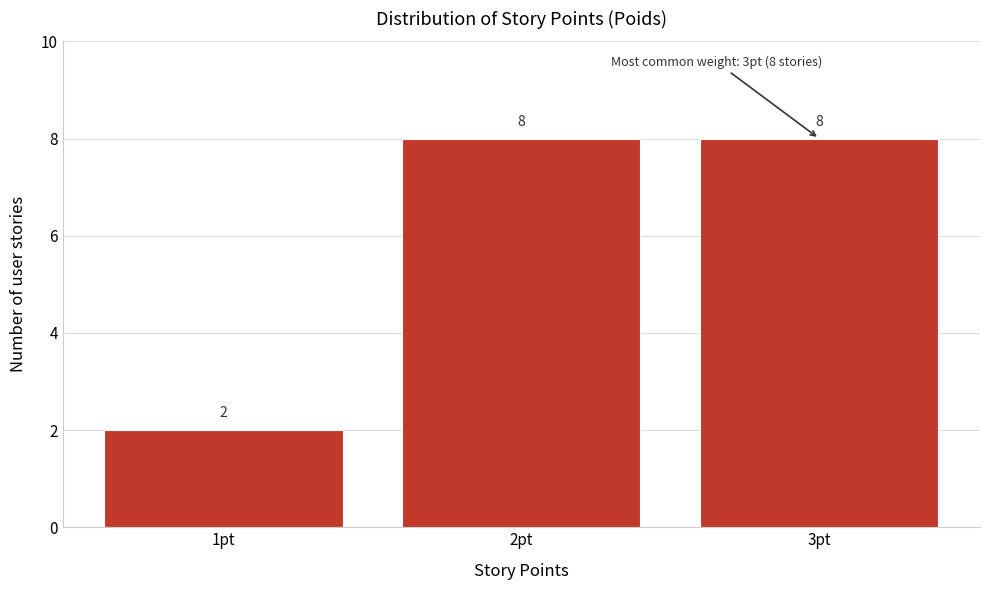

Reading left to right, list every bar in this chart as the range it spans on the x-axis followed by its height.

0.5 to 1.5: 2
1.5 to 2.5: 8
2.5 to 3.5: 8